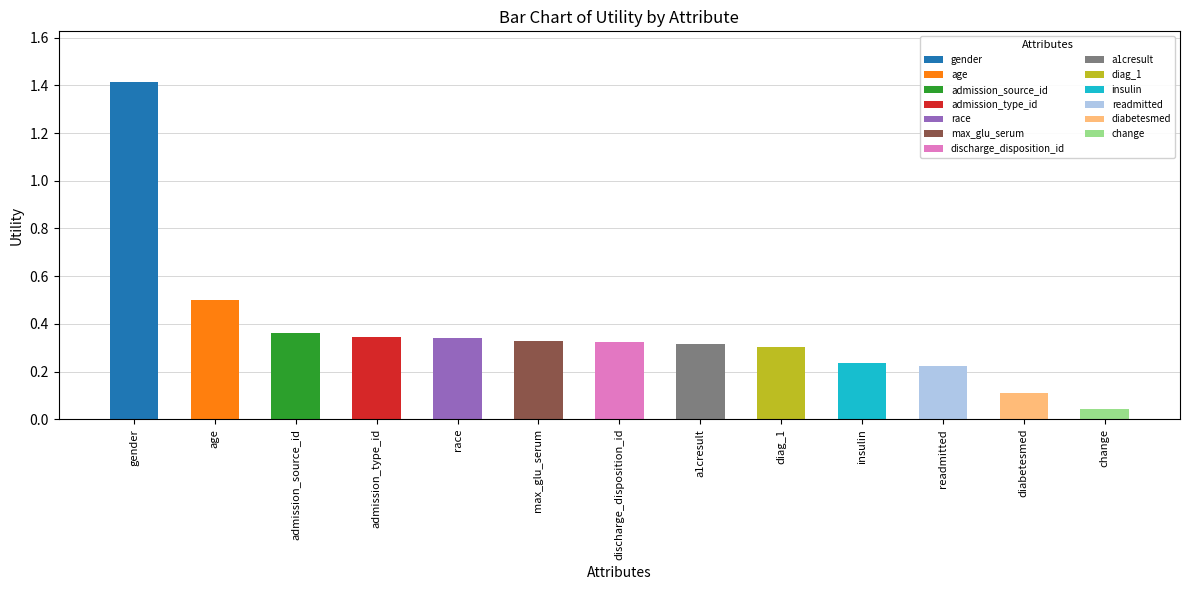

What is the difference between the second highest and minimum values?

0.5